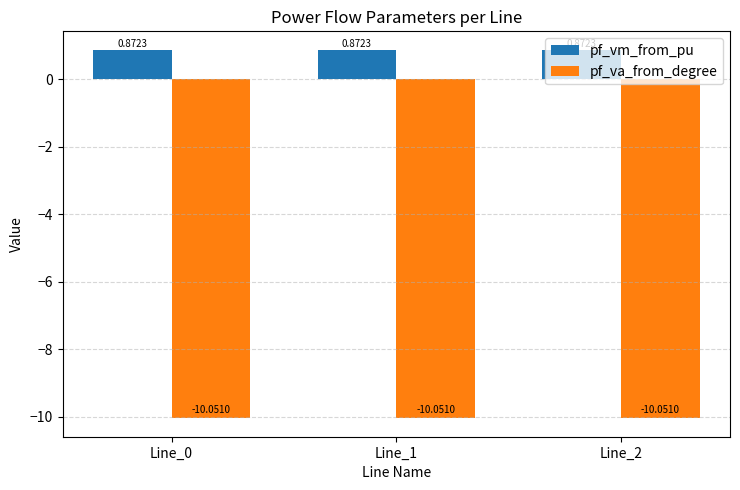

At how many categories does at least one series exceed 0?

3